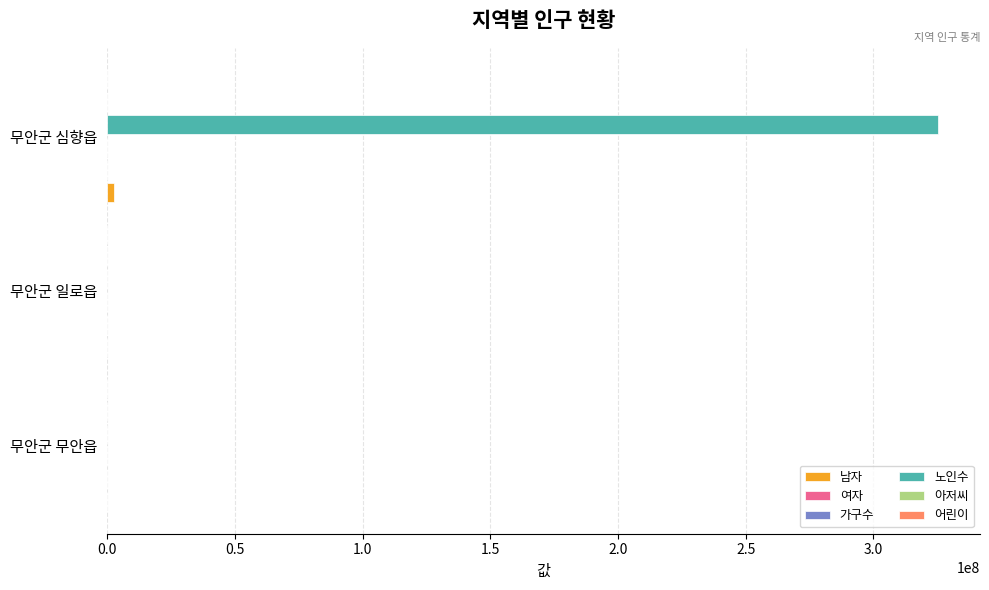

At which category is the sum across all series the highest?

무안군 심향읍